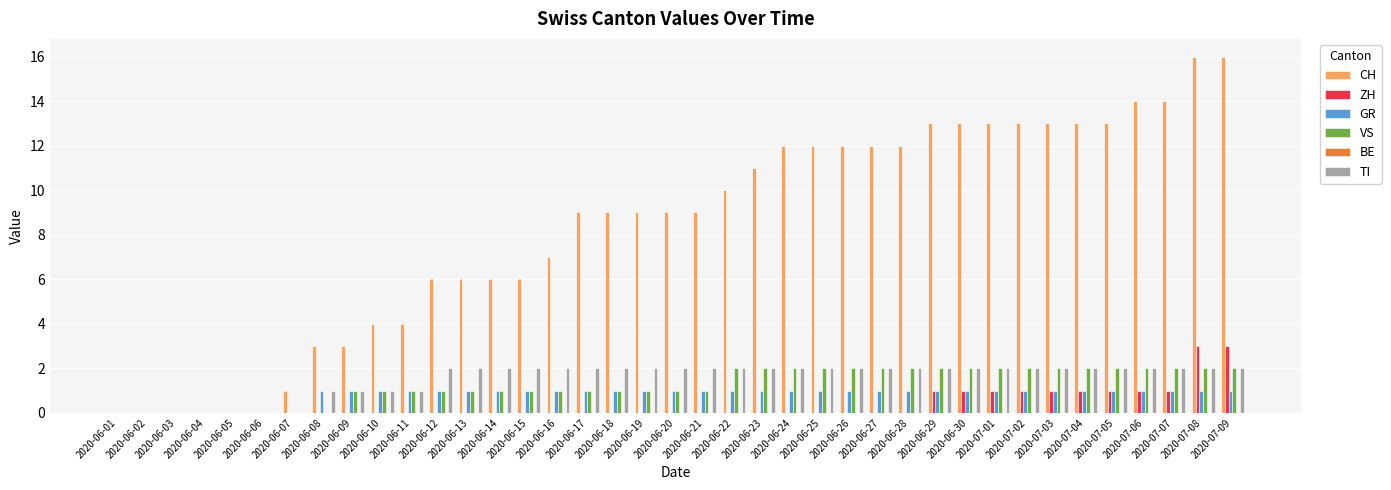

What is the greatest value displayed?

16